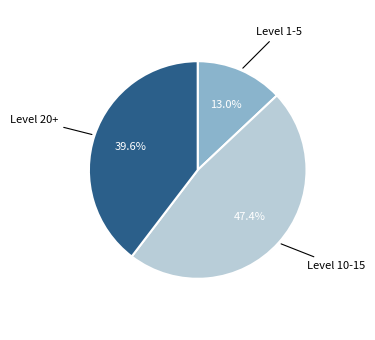

To the nearest percent, what is the difference between the largest and smallest slice percentages?

34%